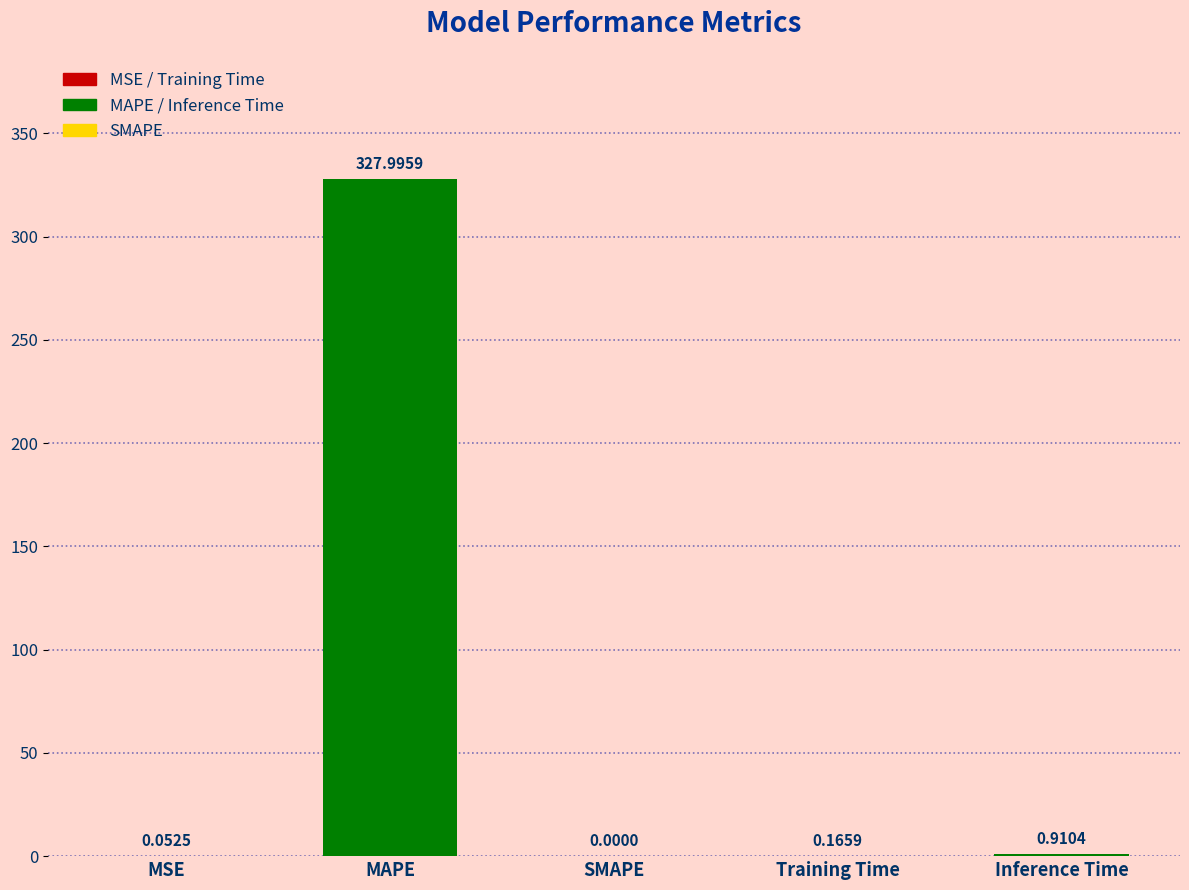

What is the change in value from MSE to Inference Time?

+0.9